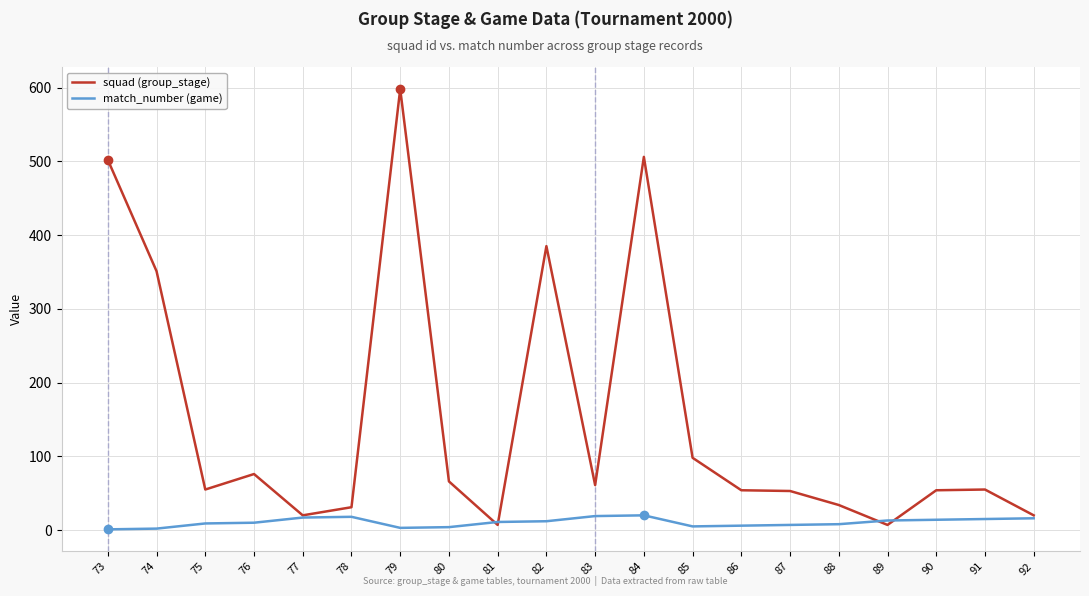

What value does the squad (group_stage) series have at 83, to the nearest 50?

50